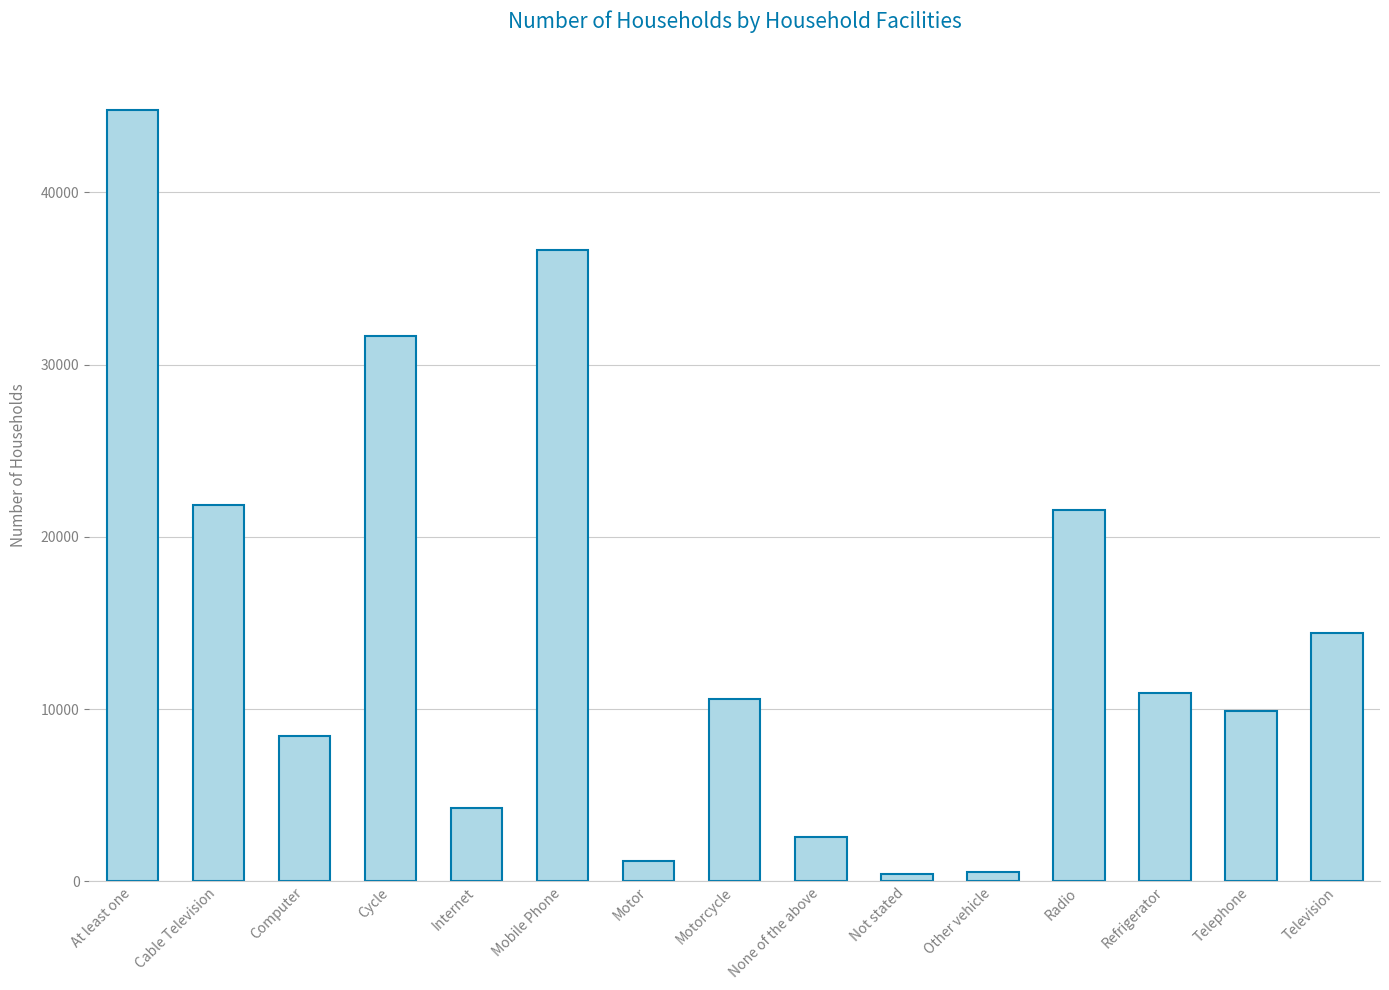

Are the bars horizontal?

No